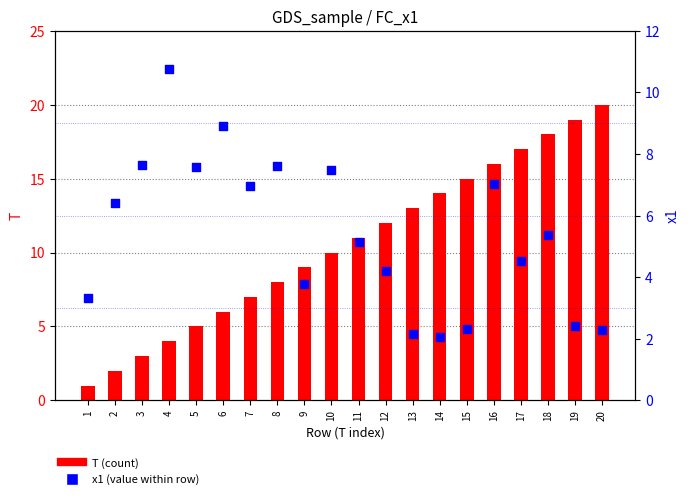

Is the value of T (count) at 4 greater than the value of x1 (percentile) at 5?

No